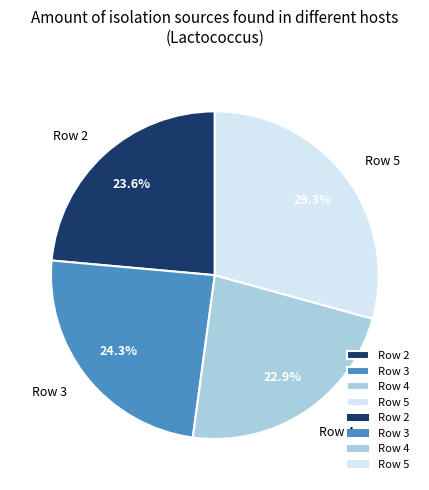

Approximately how many times larger is the value at Row 4 compared to Row 2?

1.0